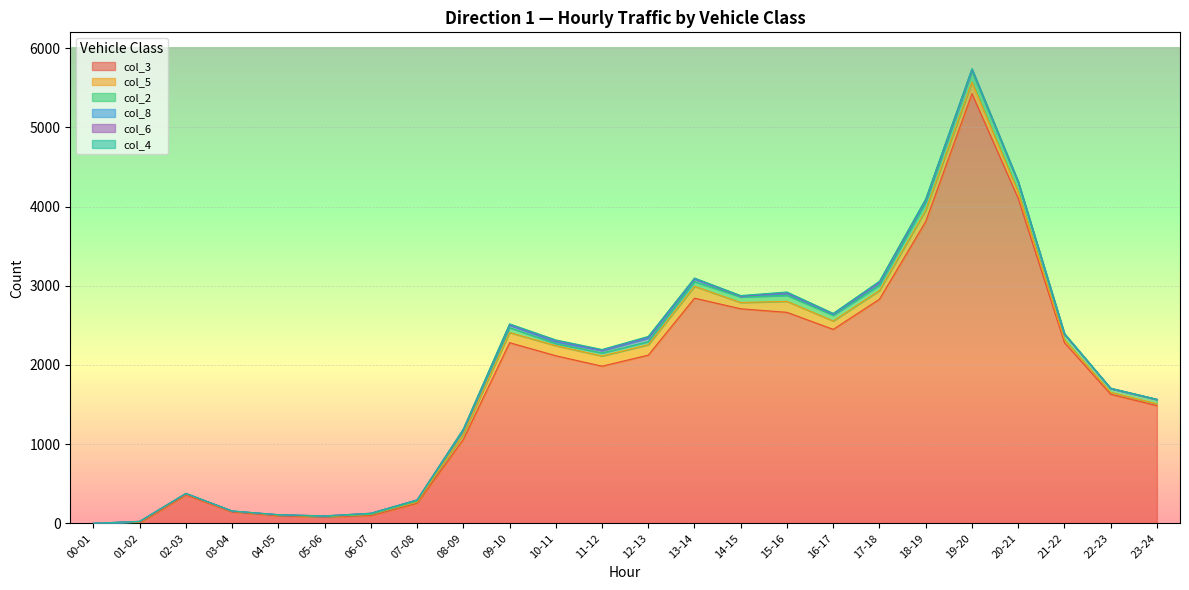

What is the label of the 2nd point from the right?

22-23